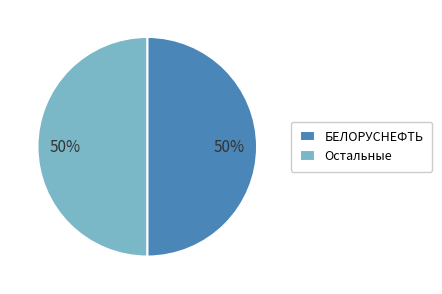

The Остальные slice represents 61% of the pie. True or false?

False